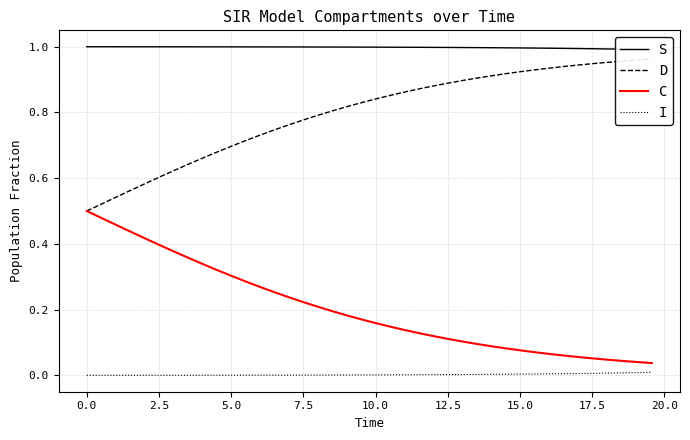

True or false: C and I cross at least once.

False